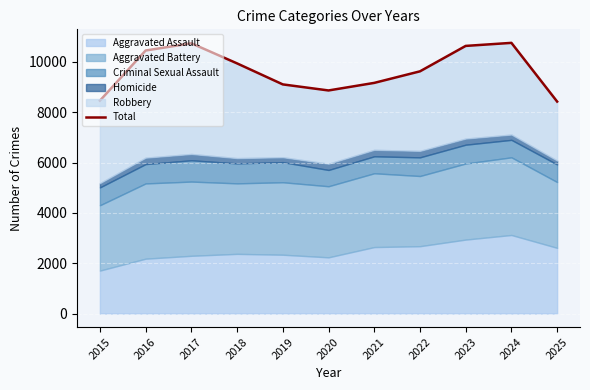

What is the value of the 9th point from the left?

10639